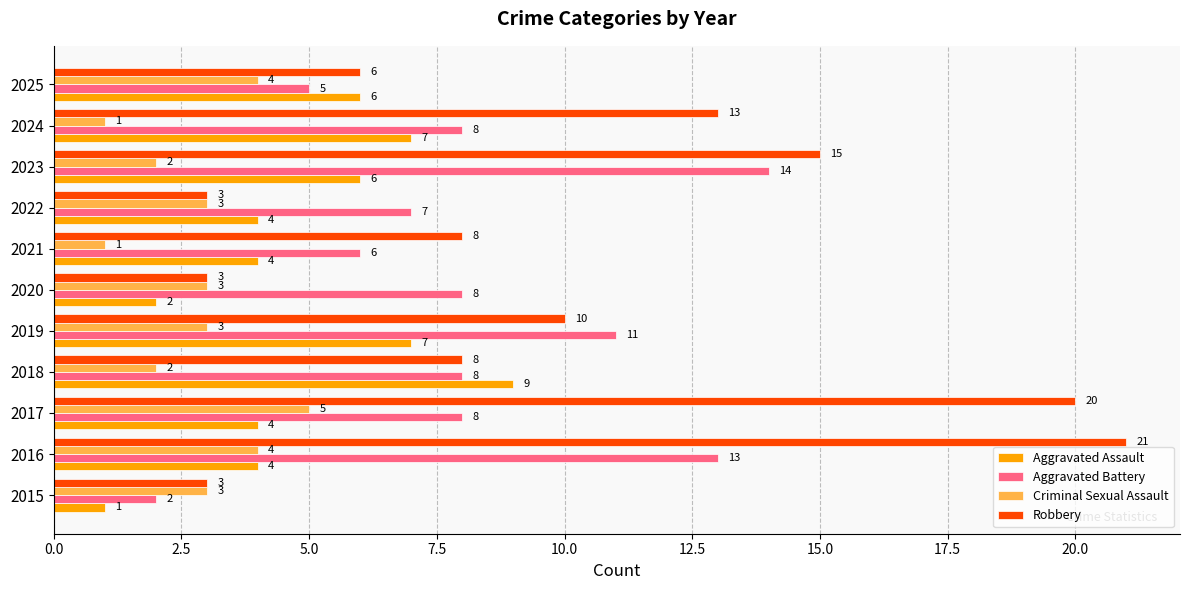

Rank the series by their average value, from lowest to highest.

Criminal Sexual Assault, Aggravated Assault, Aggravated Battery, Robbery